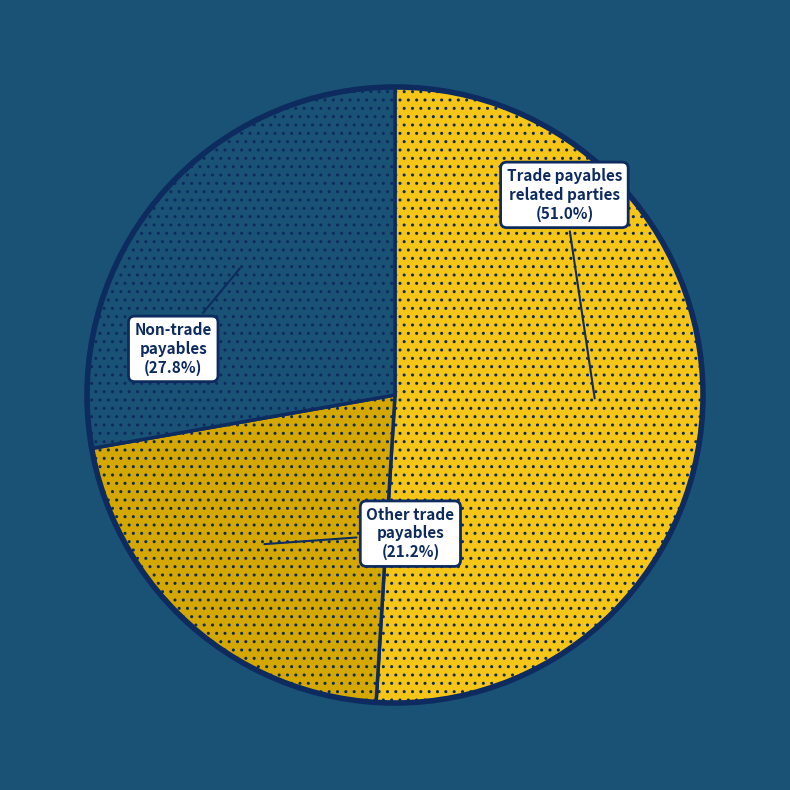

Is there any slice that represents more than half of the pie?

Yes